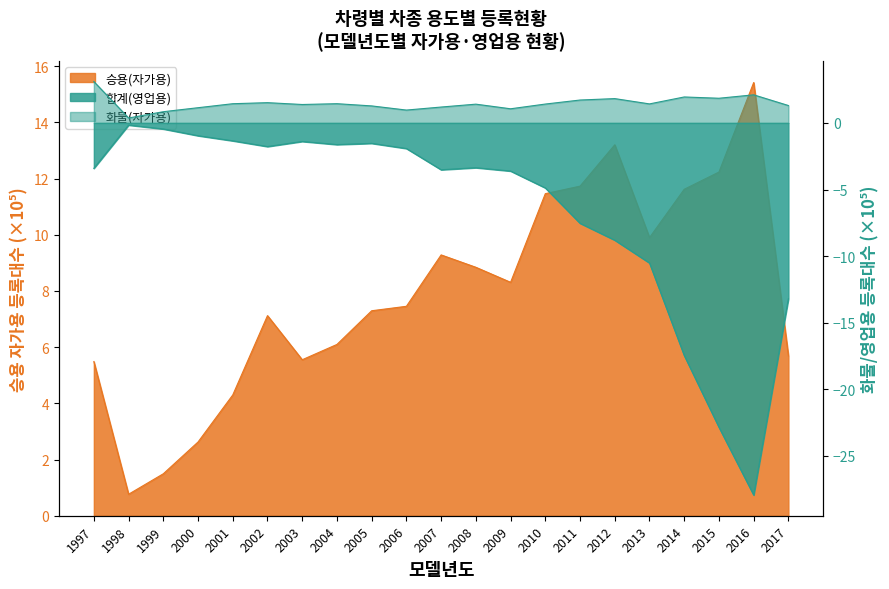

True or false: 화물(자가용) and 합계(영업용) intersect in this chart.

False